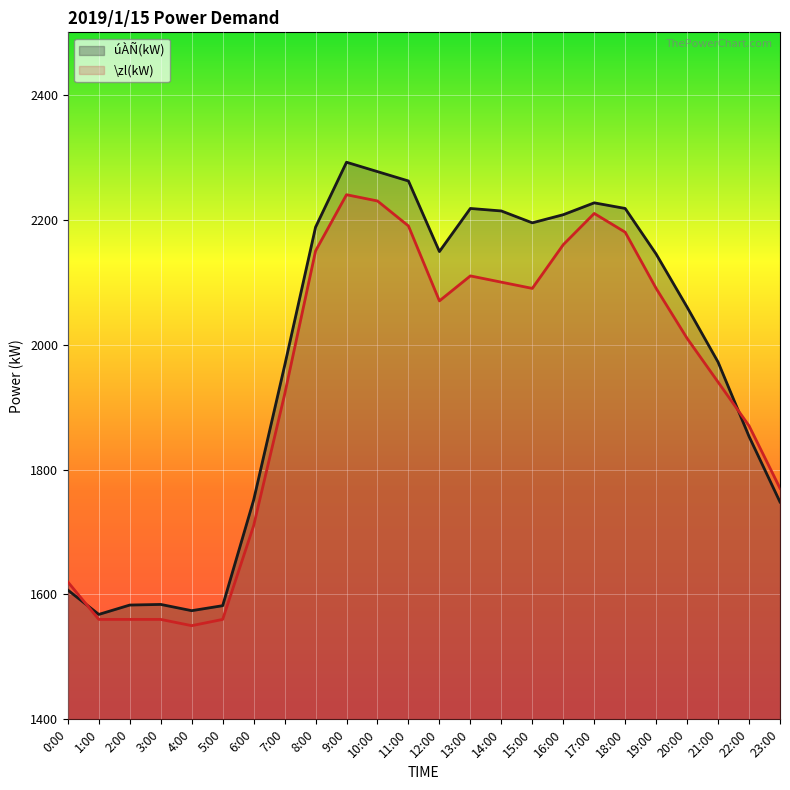

What is the difference between the maximum and minimum values in the úÀÑ(kW) series?

724